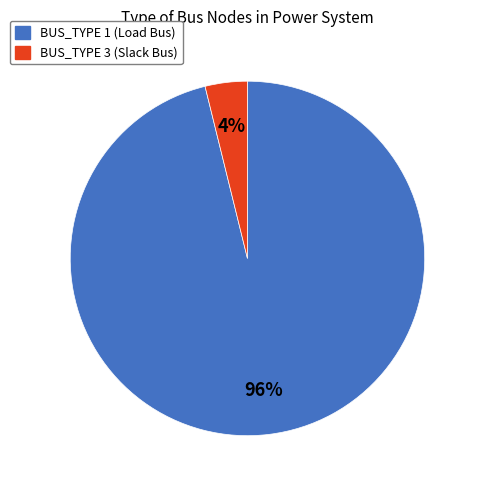

Is it true that BUS_TYPE 1 is 96% of the pie?

True